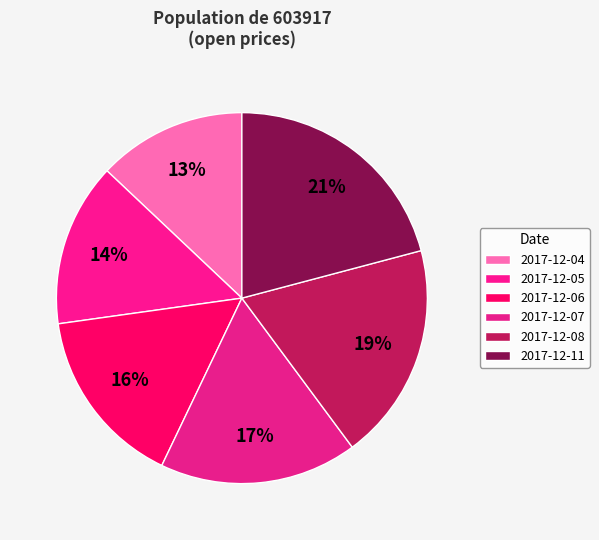

What is the smallest slice in the pie chart?

2017-12-04